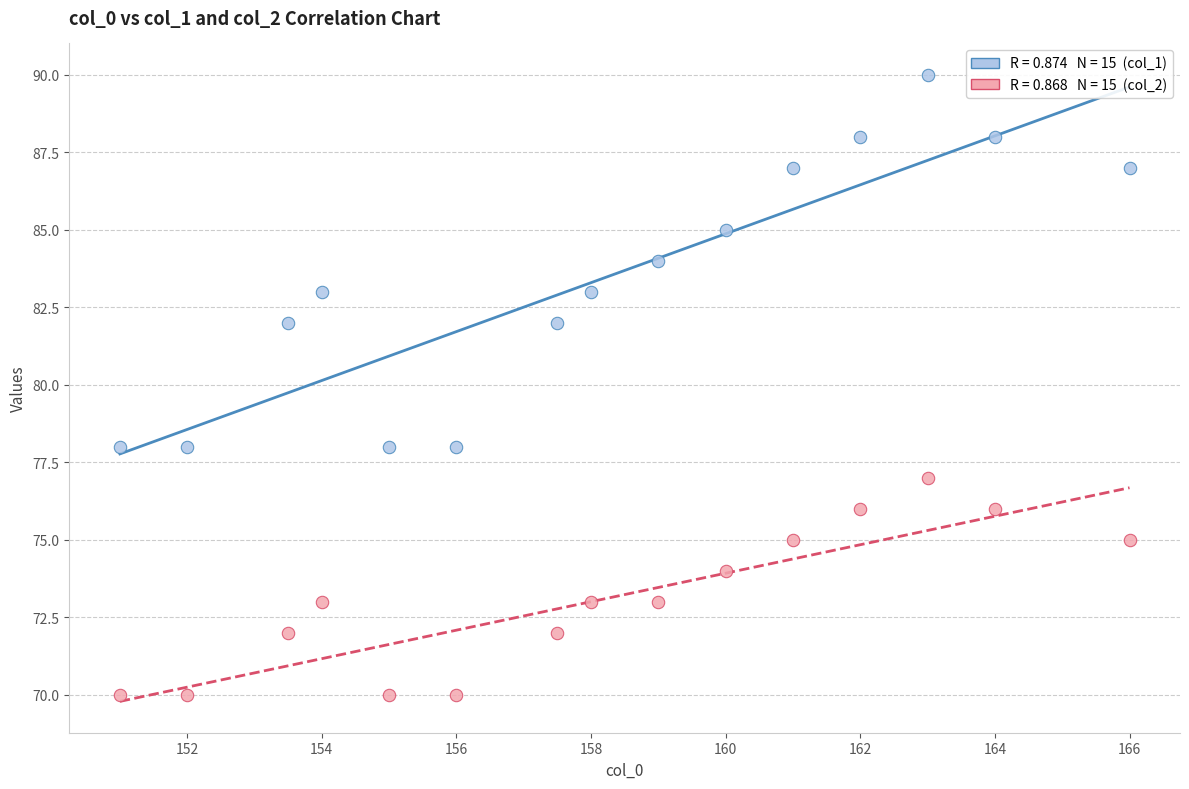

Across all data points, what is the range of Y values (max minus min)?

20